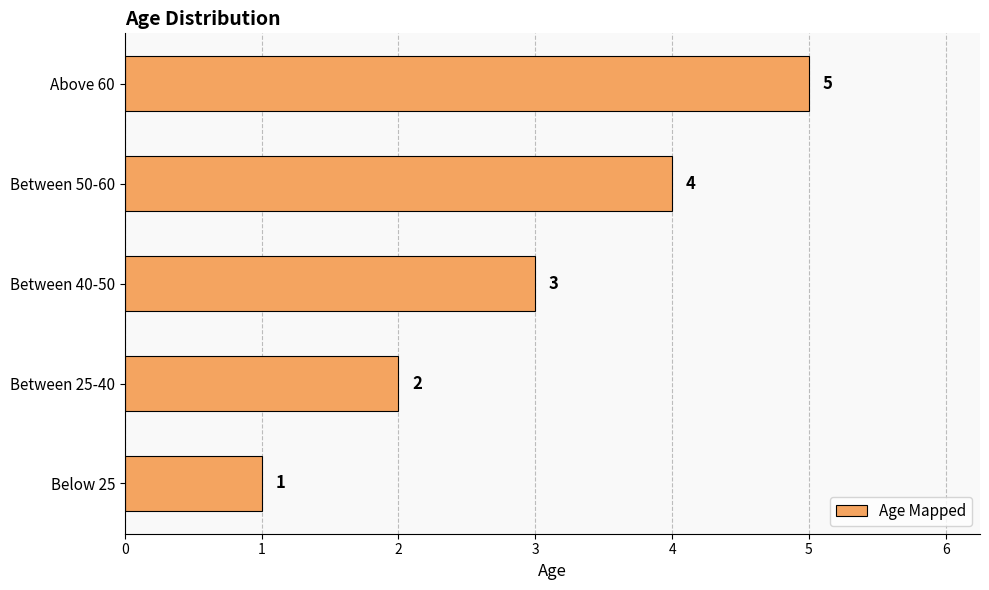

What is the sum of all values?

15